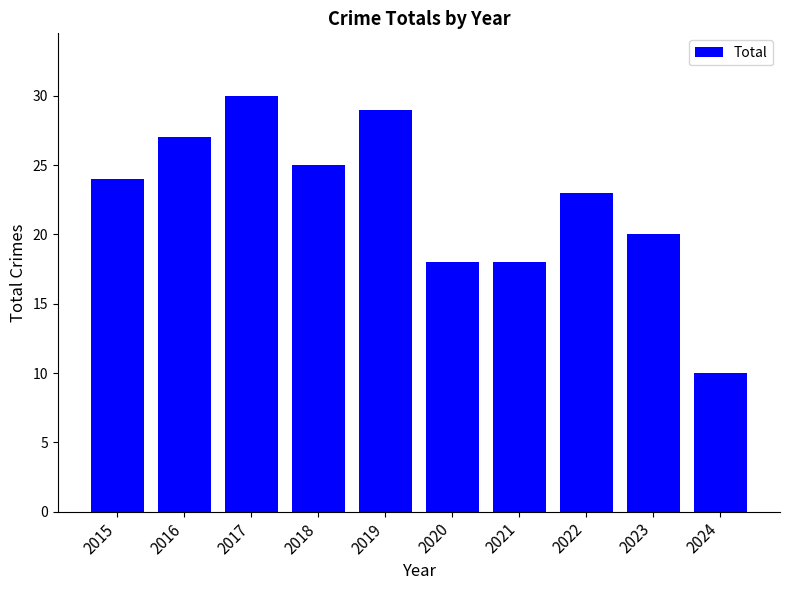

How many values are below 24?

5